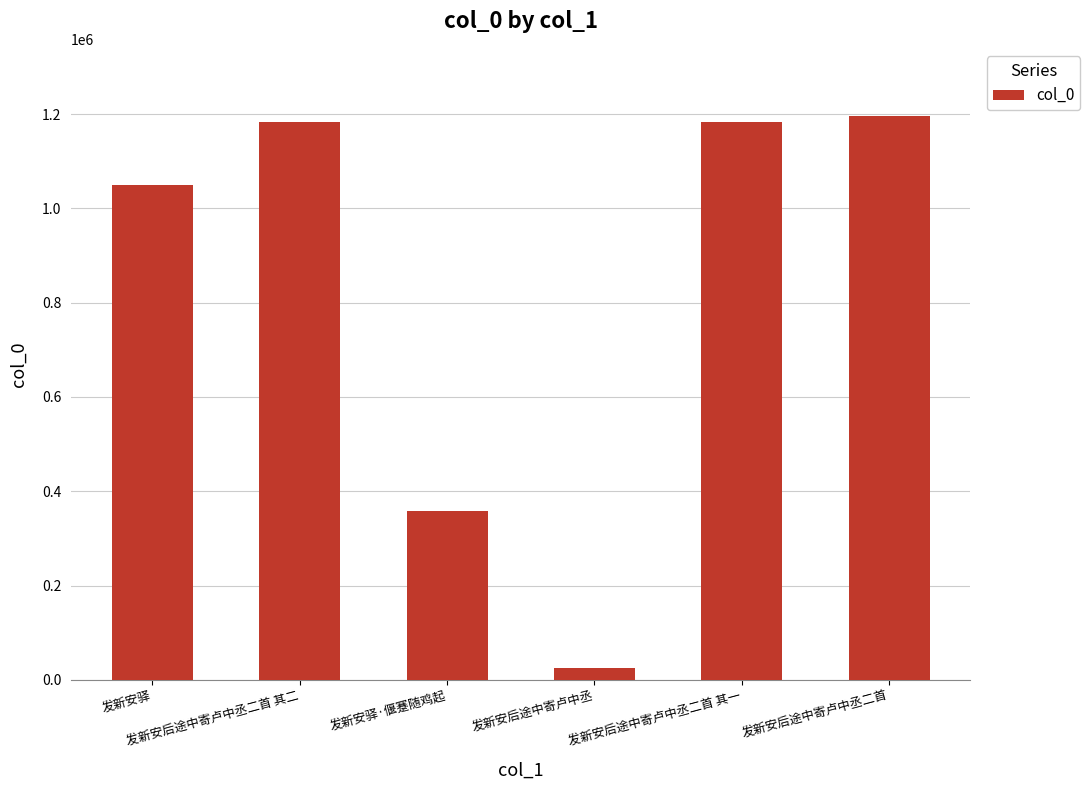

The chart shows a value of 1620831 at 发新安后途中寄卢中丞二首. True or false?

False